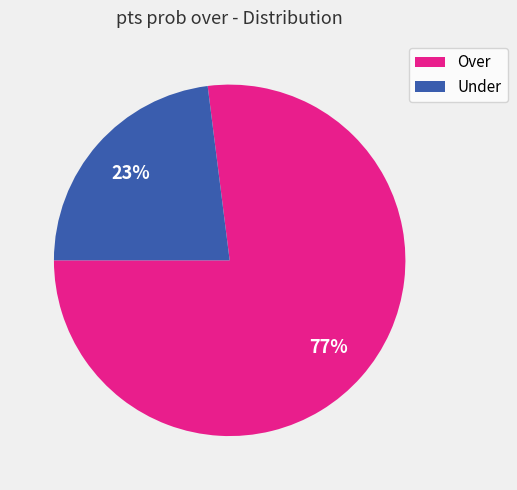

To the nearest percent, what is the difference between the Under and Over slice percentages?

54%